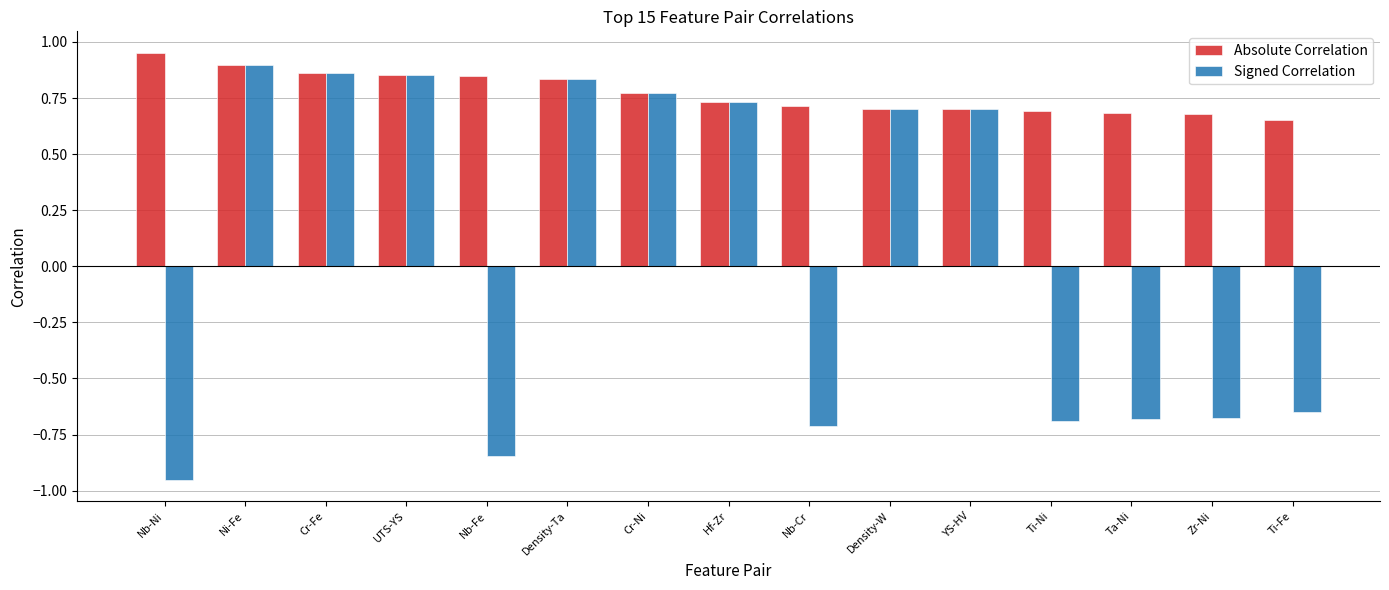

The Absolute Correlation series shows 0.3 at UTS-YS. True or false?

False